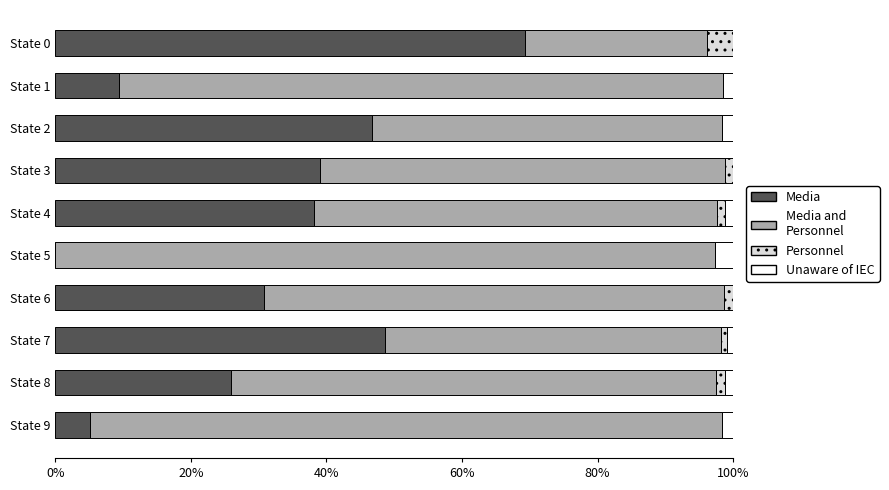

Which category has the highest value in the Media series?

State 0